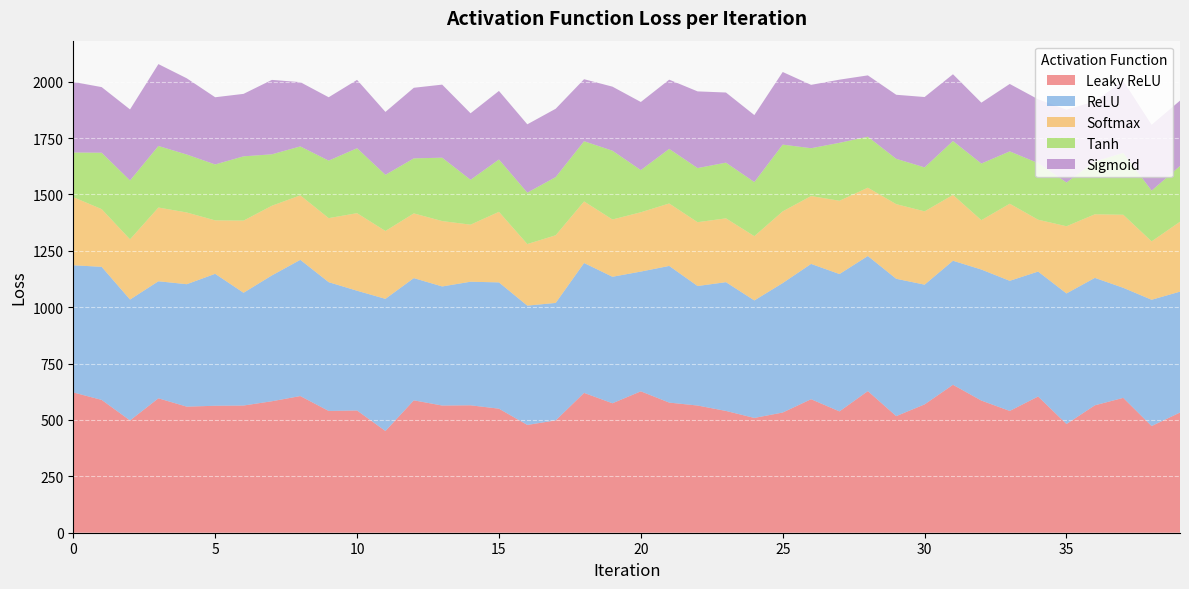

Reading left to right, list all the values displayed in this chart.

Leaky ReLU: 0=622	1=589	2=498	3=596	4=559	5=563	6=564	7=583	8=606	9=540	10=542	11=451	12=587	13=564	14=565	15=550	16=478	17=498	18=620	19=574	20=627	21=577	22=564	23=540	24=509	25=533	26=592	27=538	28=628	29=517	30=569	31=656	32=586	33=540	34=604	35=482	36=565	37=598	38=473	39=533
ReLU: 0=564	1=590	2=536	3=519	4=543	5=585	6=500	7=558	8=604	9=571	10=531	11=586	12=542	13=528	14=548	15=560	16=529	17=521	18=576	19=561	20=531	21=606	22=530	23=571	24=521	25=574	26=600	27=609	28=599	29=609	30=531	31=550	32=581	33=577	34=554	35=579	36=565	37=488	38=560	39=536
Softmax: 0=302	1=256	2=267	3=327	4=318	5=237	6=320	7=309	8=286	9=284	10=344	11=301	12=287	13=290	14=253	15=313	16=273	17=300	18=273	19=254	20=263	21=277	22=283	23=283	24=285	25=318	26=301	27=325	28=303	29=331	30=325	31=292	32=219	33=342	34=230	35=298	36=282	37=324	38=259	39=310
Tanh: 0=198	1=250	2=261	3=273	4=257	5=248	6=285	7=228	8=217	9=255	10=288	11=249	12=244	13=281	14=199	15=232	16=228	17=258	18=267	19=305	20=187	21=242	22=240	23=247	24=240	25=296	26=212	27=257	28=226	29=201	30=195	31=239	32=251	33=232	34=251	35=194	36=234	37=274	38=225	39=247
Sigmoid: 0=313	1=291	2=315	3=363	4=338	5=298	6=277	7=330	8=285	9=281	10=303	11=279	12=313	13=324	14=295	15=304	16=303	17=303	18=275	19=284	20=302	21=307	22=340	23=311	24=297	25=322	26=281	27=280	28=272	29=284	30=312	31=296	32=270	33=299	34=283	35=323	36=267	37=320	38=292	39=290